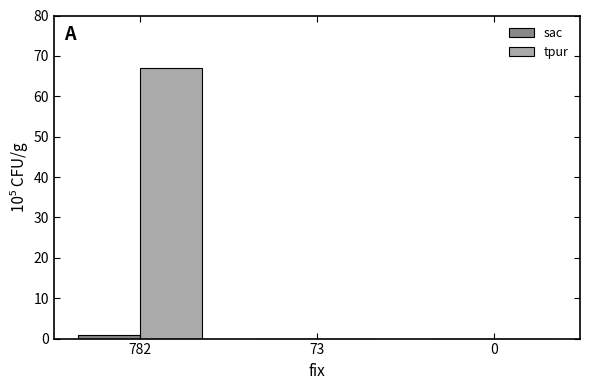

Count the number of data series in this chart.

2